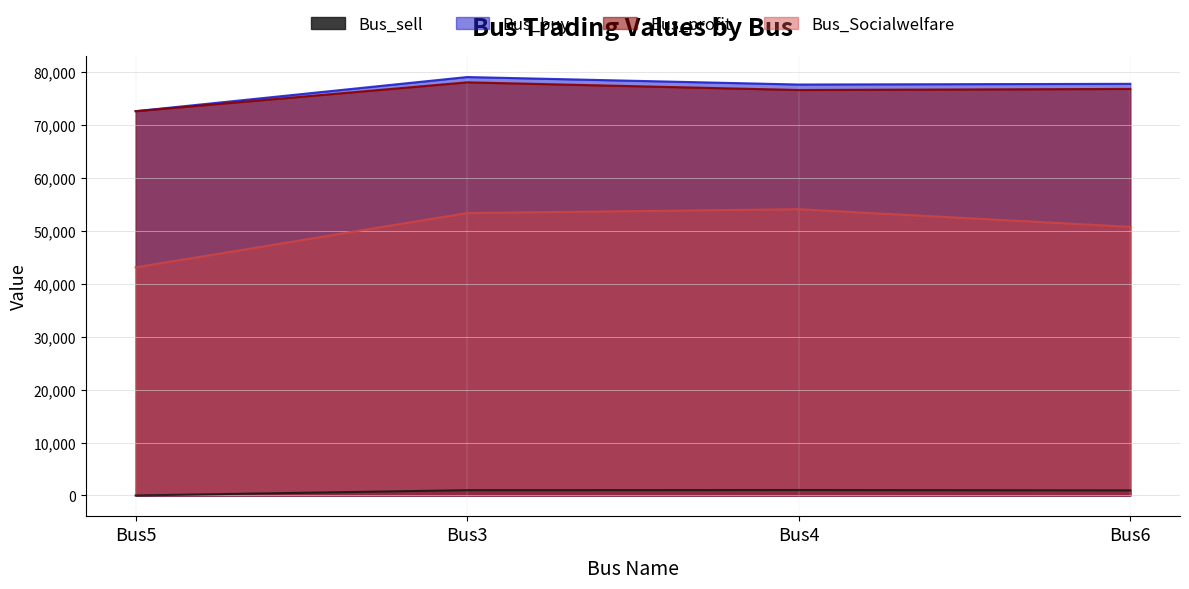

Is it true that Bus_sell equals 1581.4 at Bus4?

False